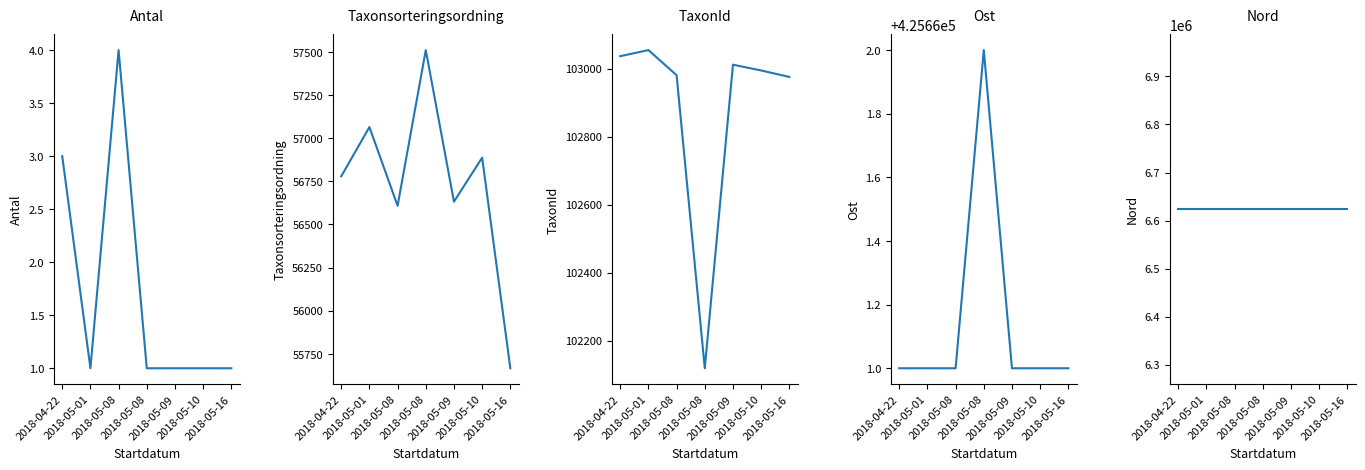

True or false: Nord and Taxonsorteringsordning intersect in this chart.

False